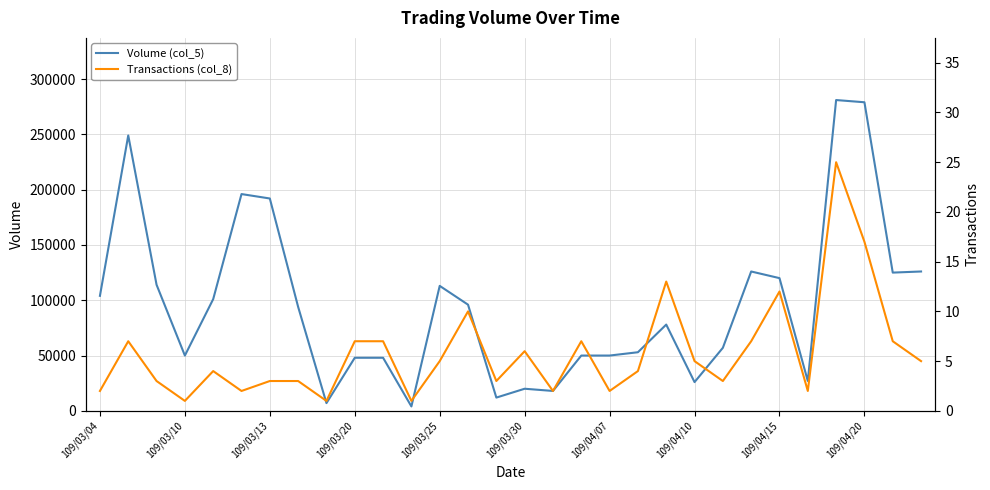

At how many categories does at least one series exceed 118584?

9